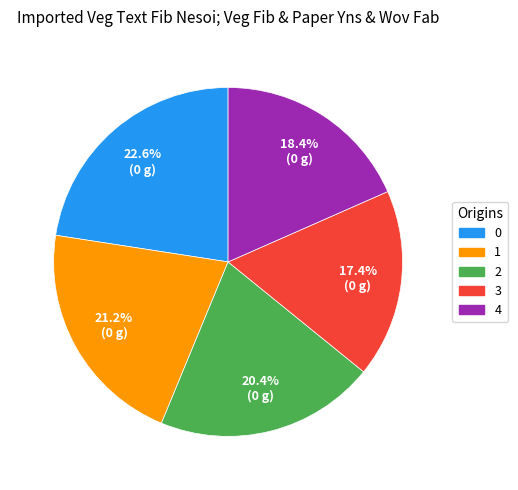

Rank the categories by value from highest to lowest.

0, 1, 2, 4, 3